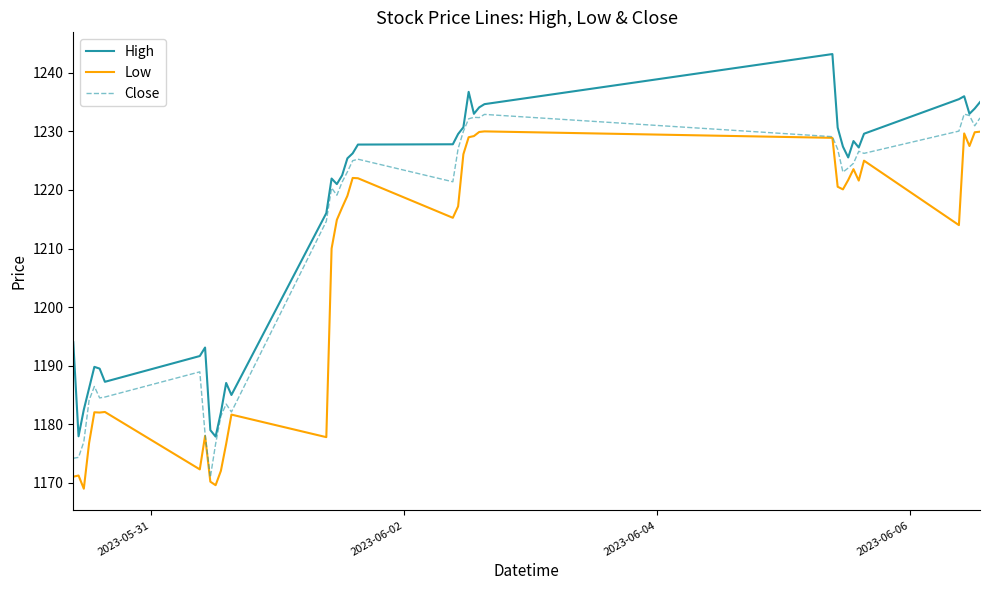

Which series has the largest total across all categories?

High